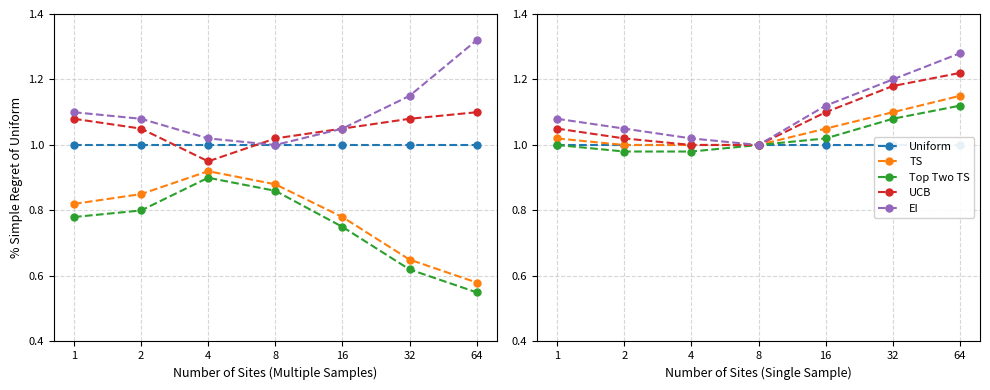

The EI series shows 1.2 at 32. True or false?

True